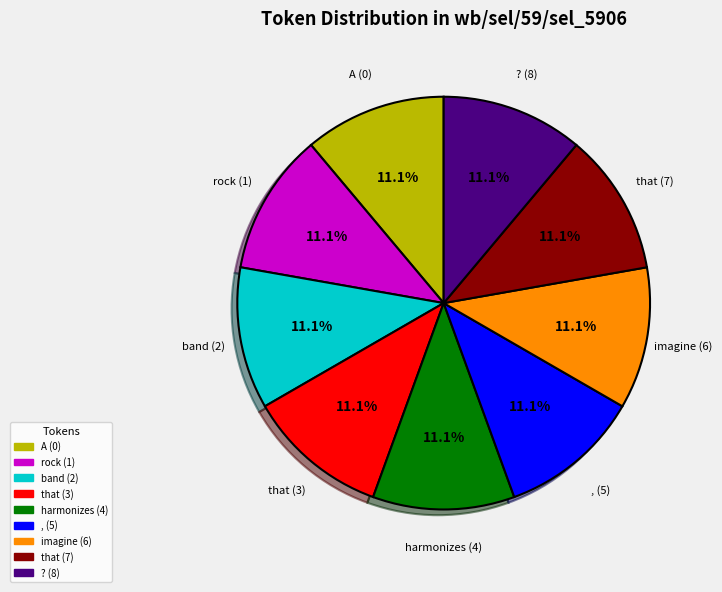

To the nearest percent, what is the average slice percentage?

11%